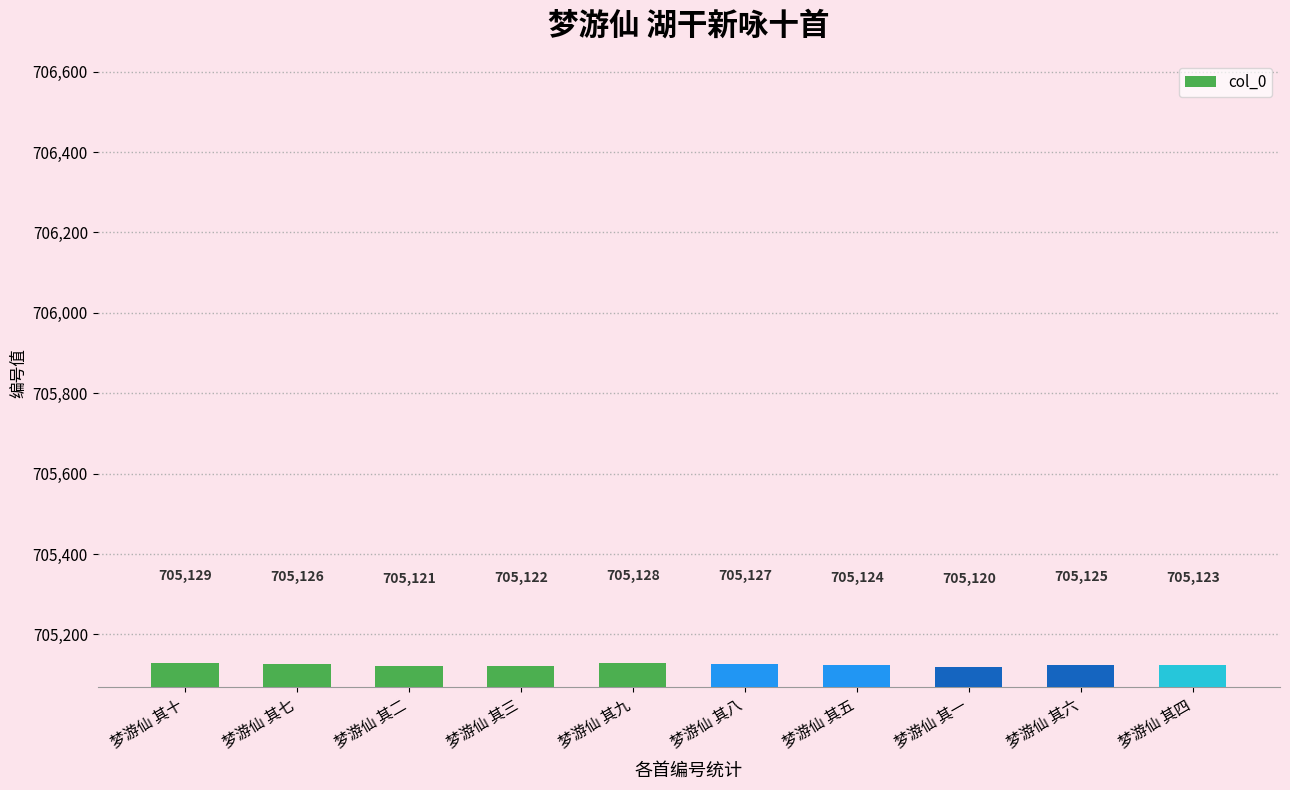

The value at 梦游仙 其九 is 705128. True or false?

True